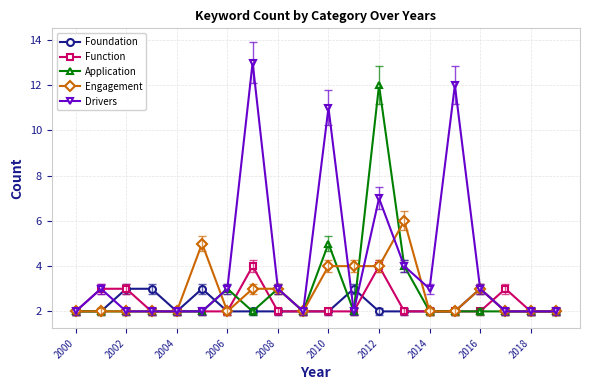

True or false: Function has more than 1 points higher than both neighbors.

True